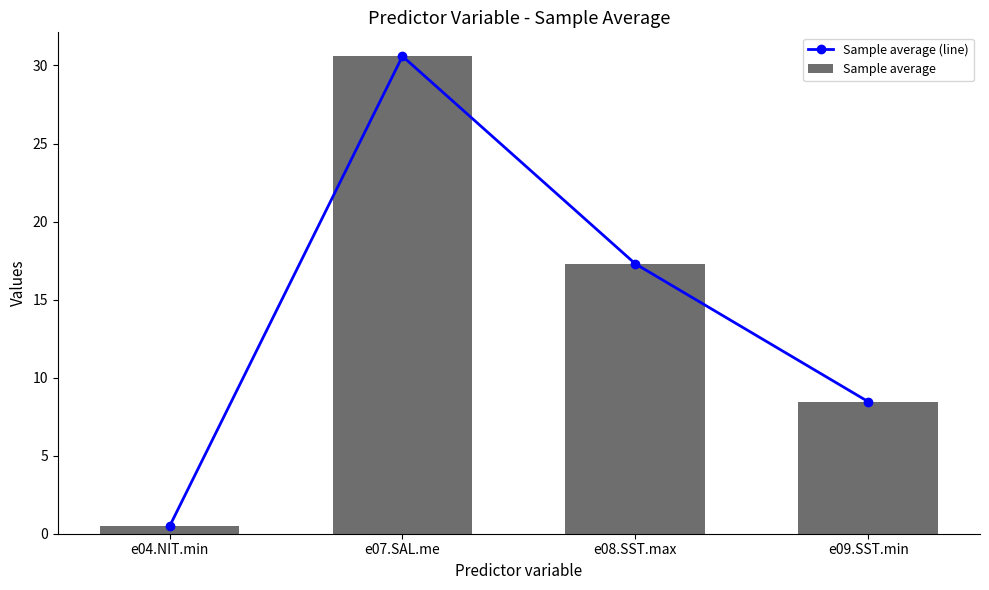

Reading left to right, transcribe all the data shown in this chart.

Sample average (line): 0.5	30.6	17.3	8.5
Sample average: 0.5	30.6	17.3	8.5